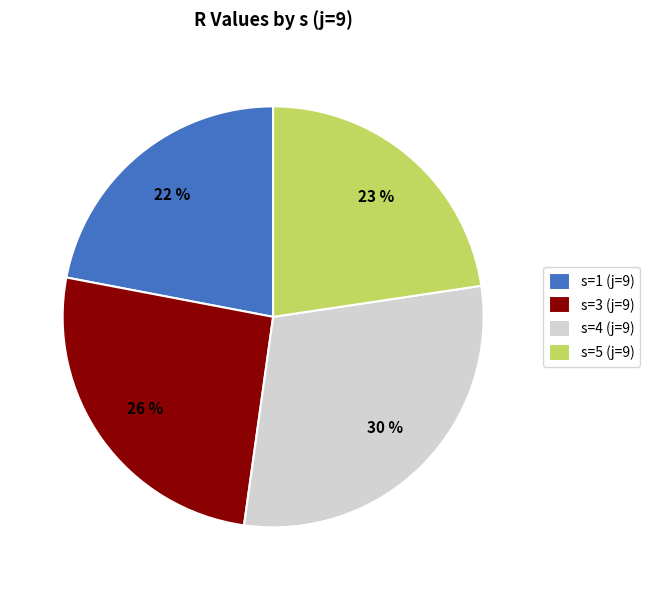

Which category has the smallest portion of the pie?

s=1 (j=9)